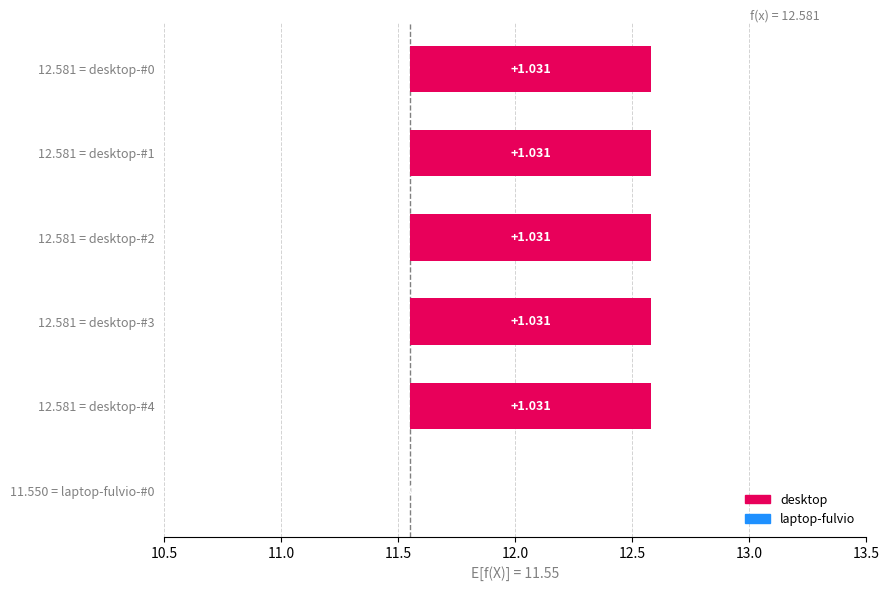

Is the value of desktop-#4 at desktop-#2 greater than the value of desktop-#2 at desktop-#1?

No